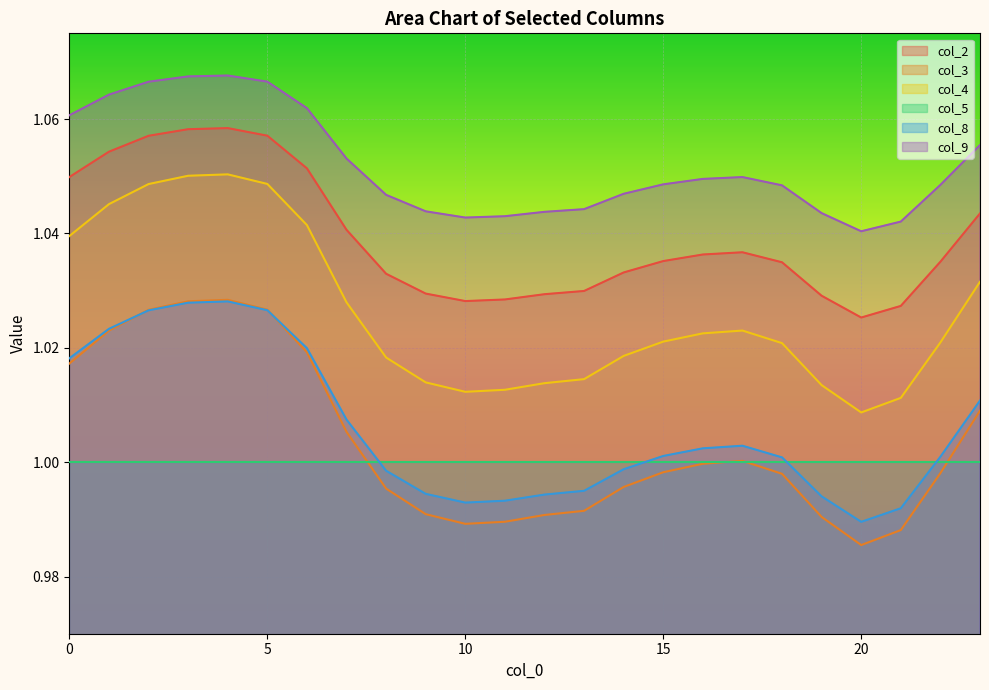

How many interior local peaks does the col_4 series have?

2